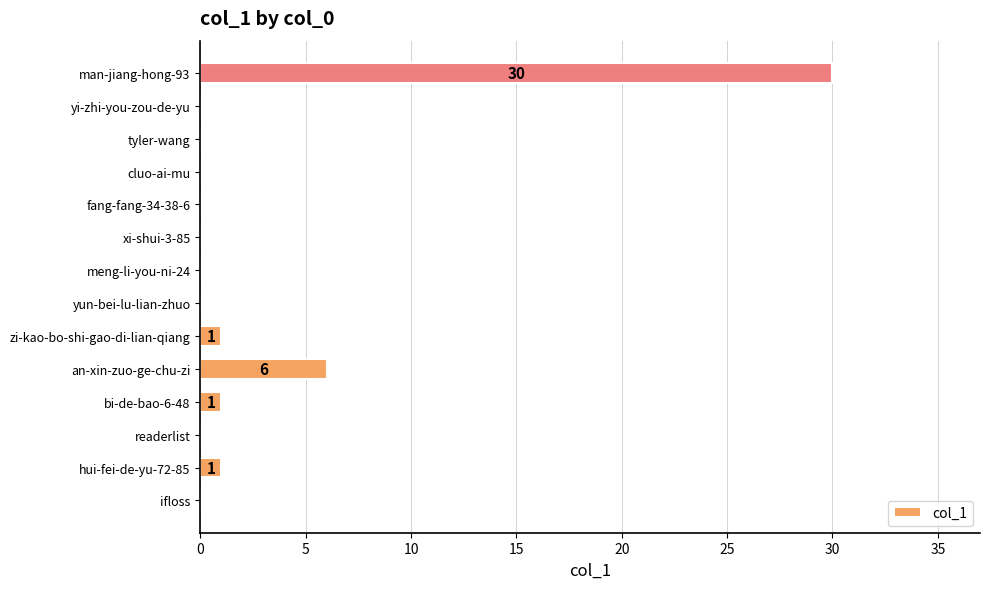

At which category does the chart reach its peak across all series?

man-jiang-hong-93